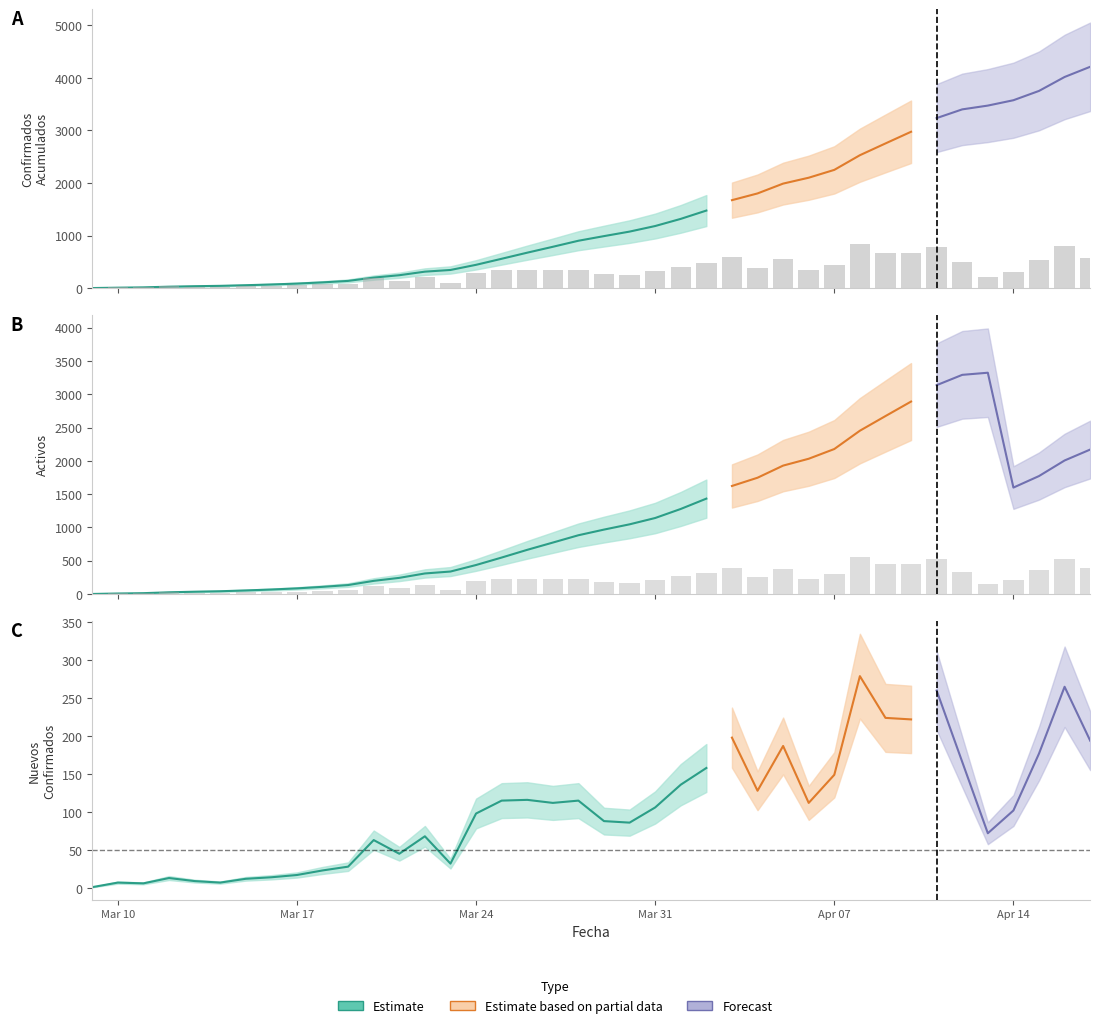

True or false: Confirmados Acumulados has a value of 4210 at 39.

True